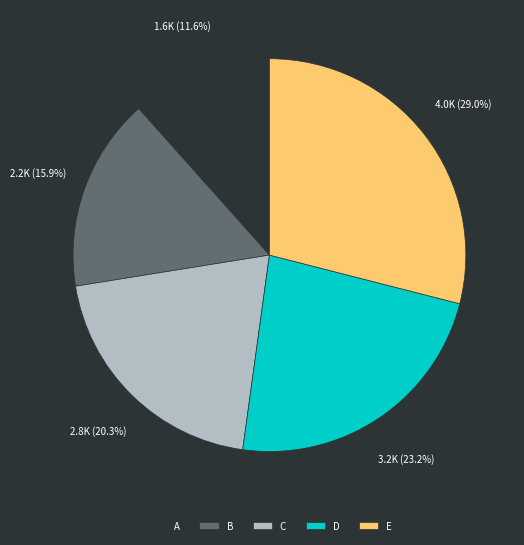

What is the ratio of the value at D to the value at B?

1.5